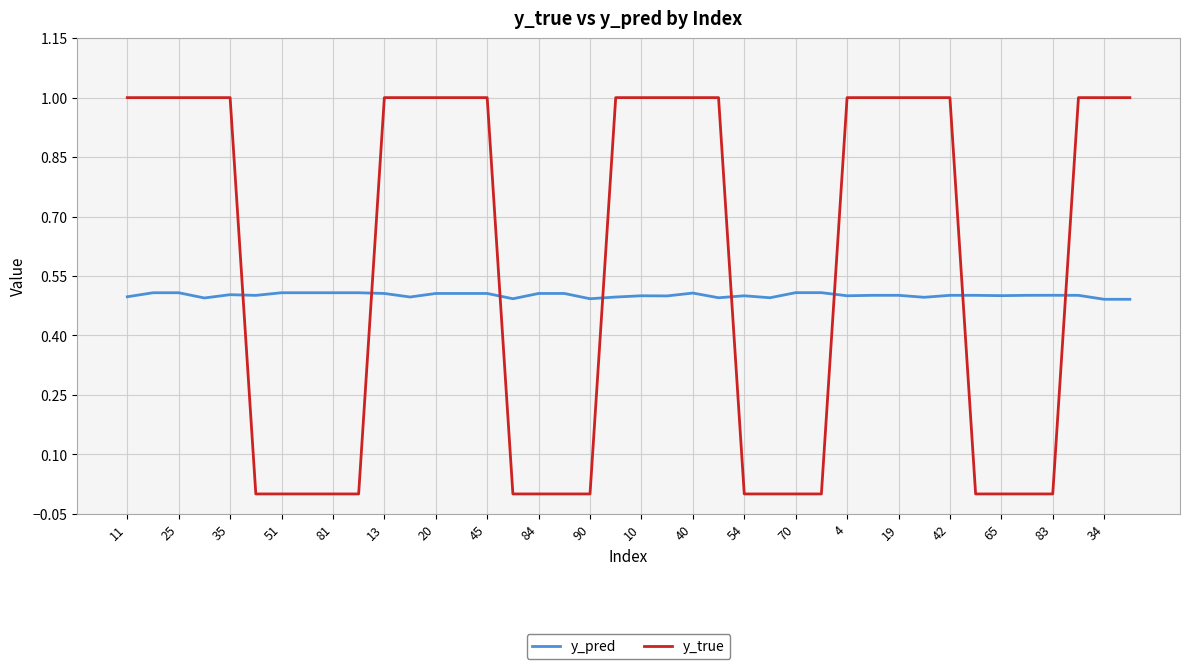

True or false: y_true and y_pred intersect in this chart.

True